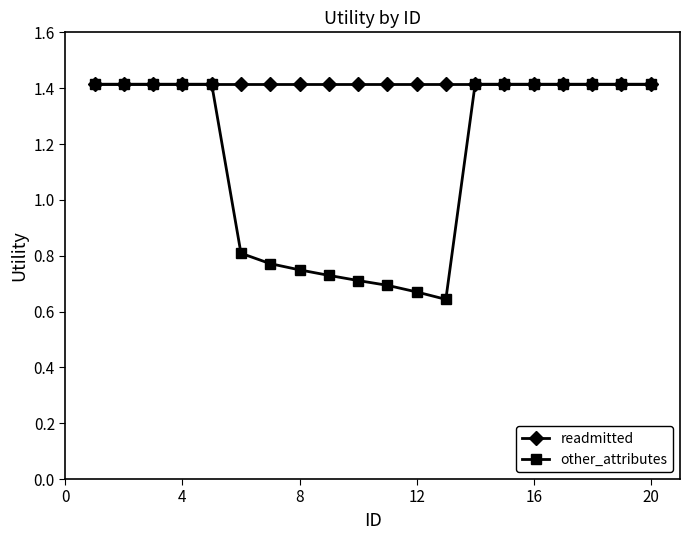

What is the value of the readmitted point at the 3rd from the left?

1.4